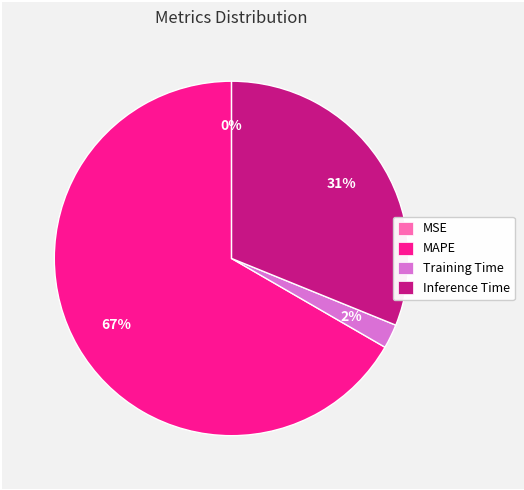

To the nearest percent, what is the difference between the largest and smallest slice percentages?

67%